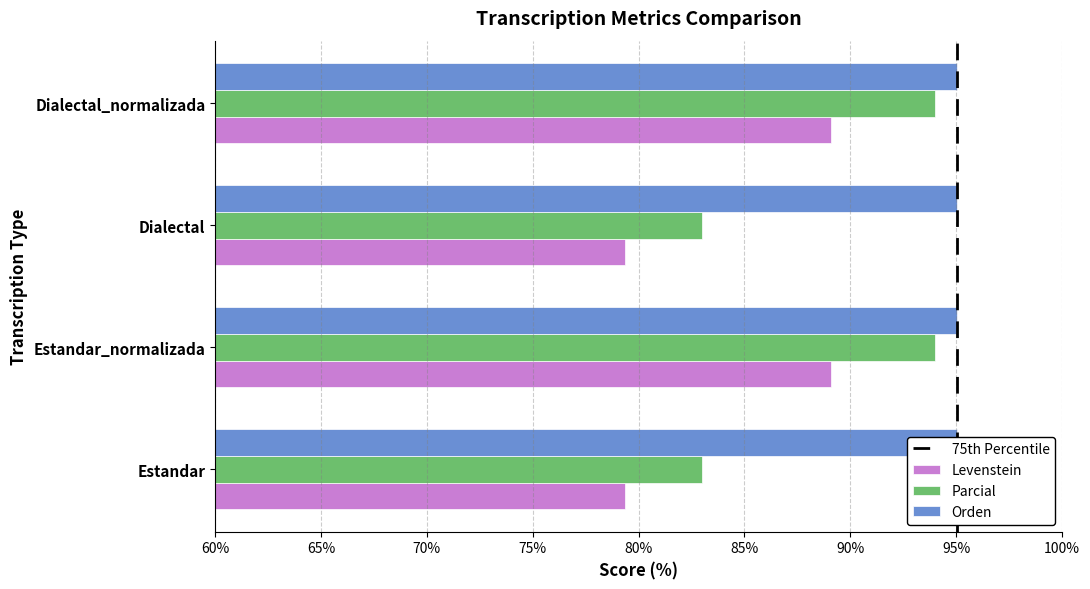

Does the chart contain stacked bars?

No